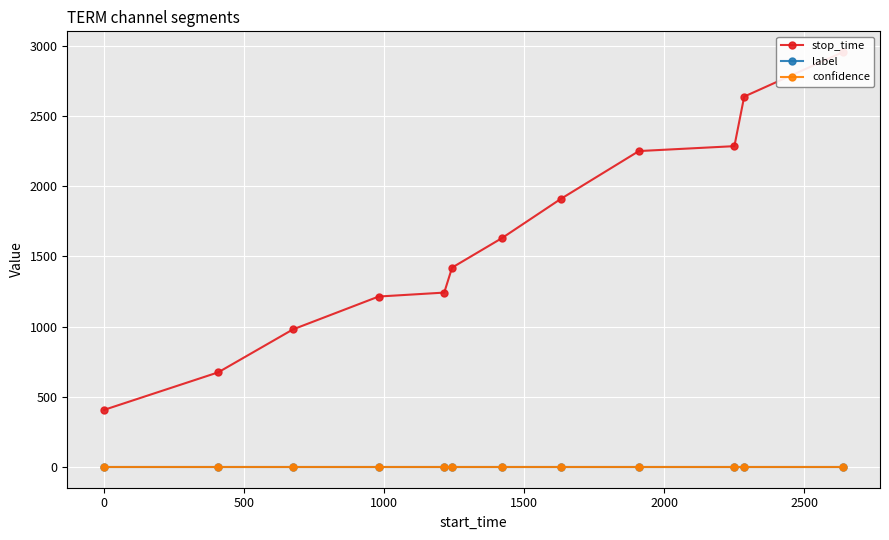

What are all the series names shown in the legend?

stop_time, label, confidence